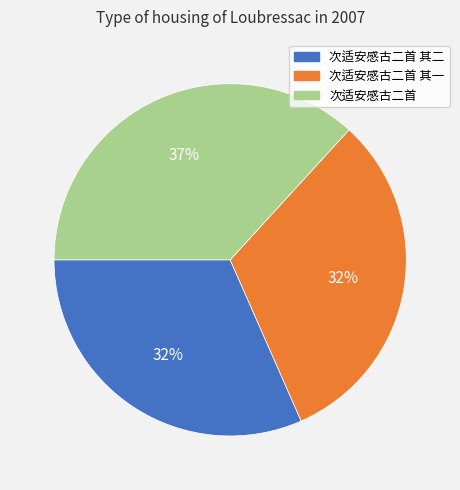

Which category has the biggest portion of the pie?

次适安感古二首